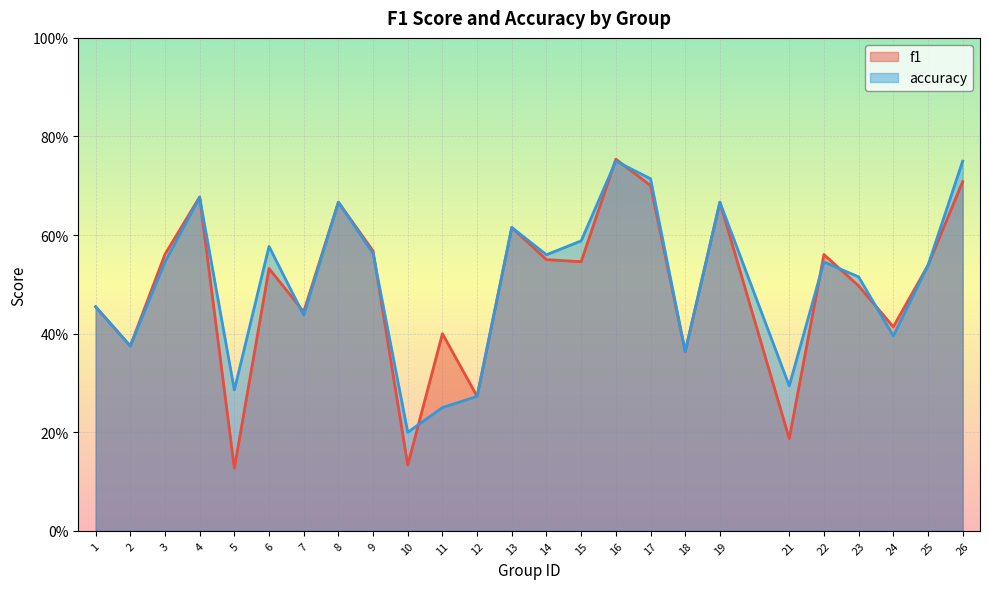

What is the difference between the accuracy values at 13 and 1?

0.2